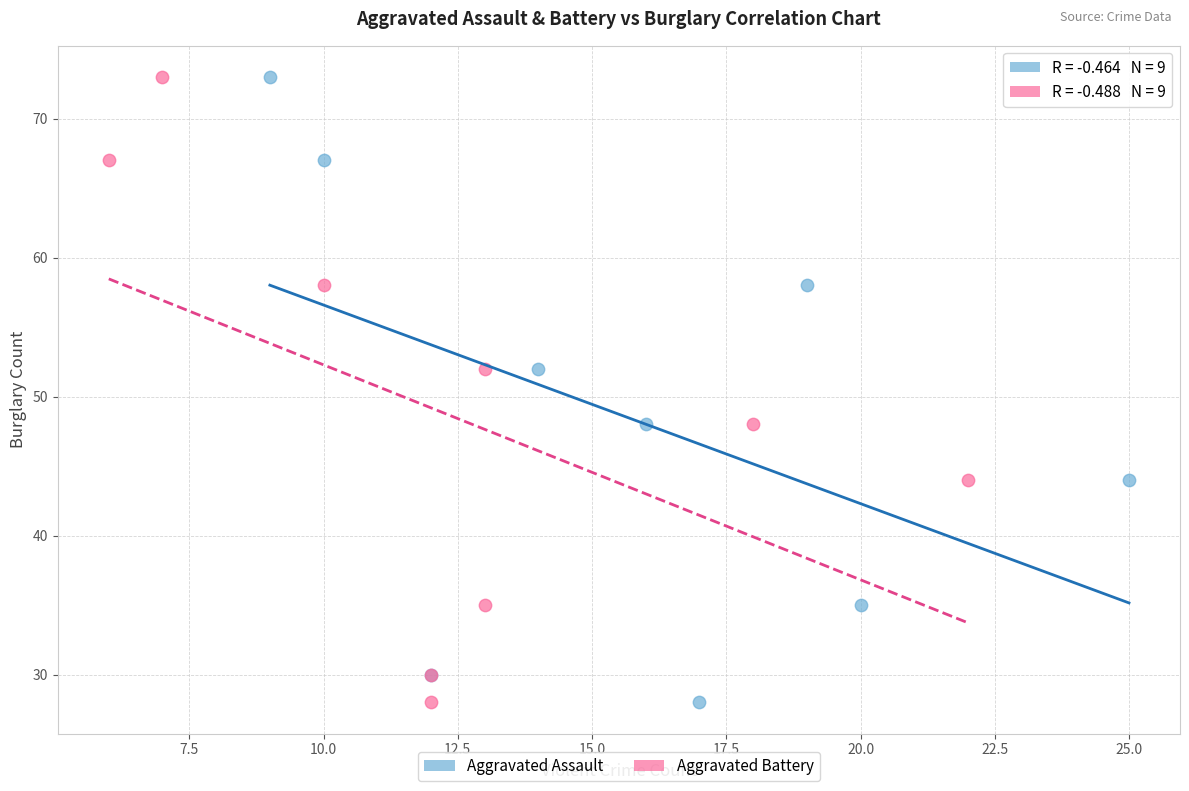

What are all the series names shown in the legend?

Aggravated Assault, Aggravated Battery